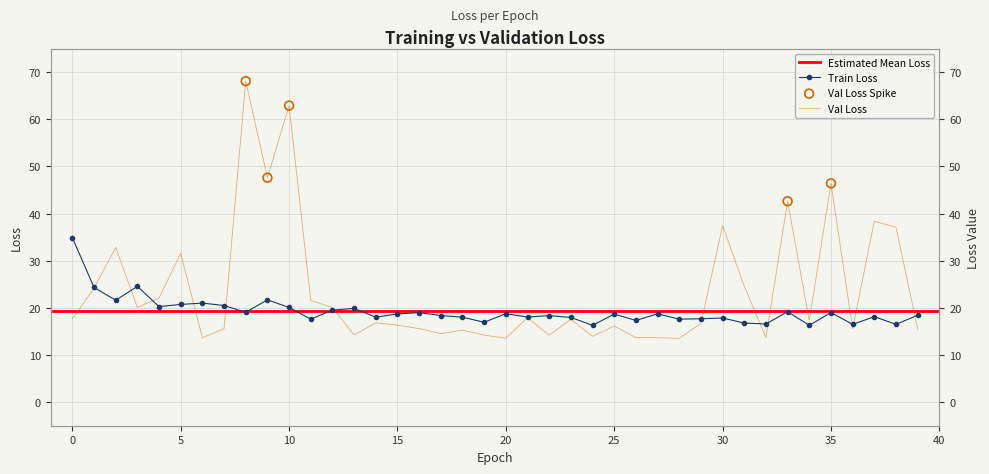

Which series has the largest total across all categories?

val_loss